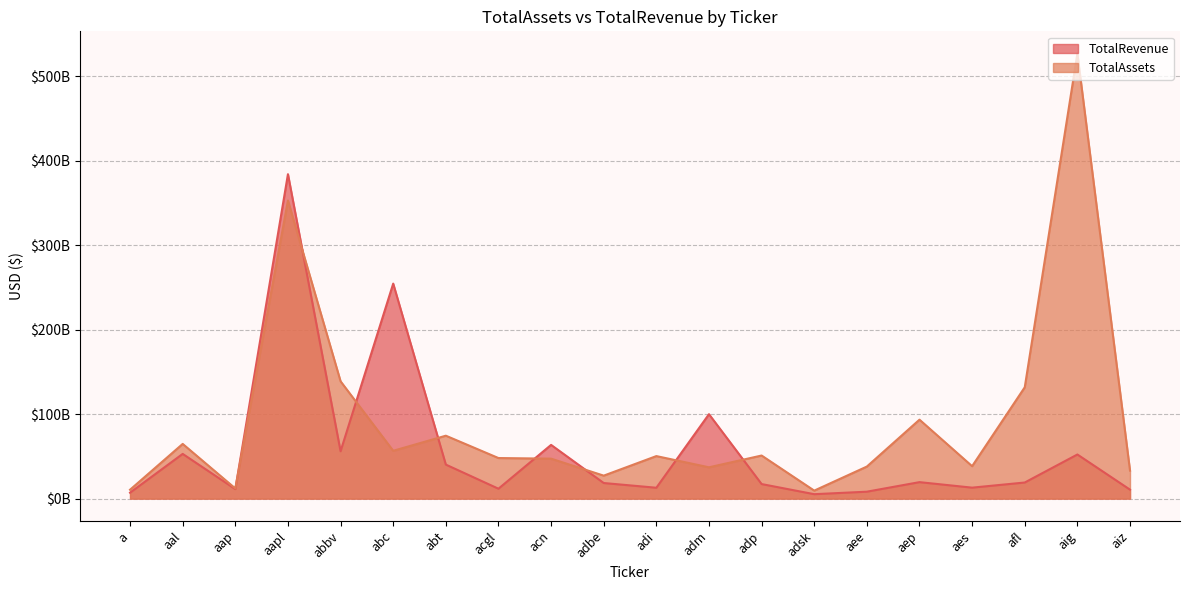

What is the difference between the highest and lowest values at a?

3522000000